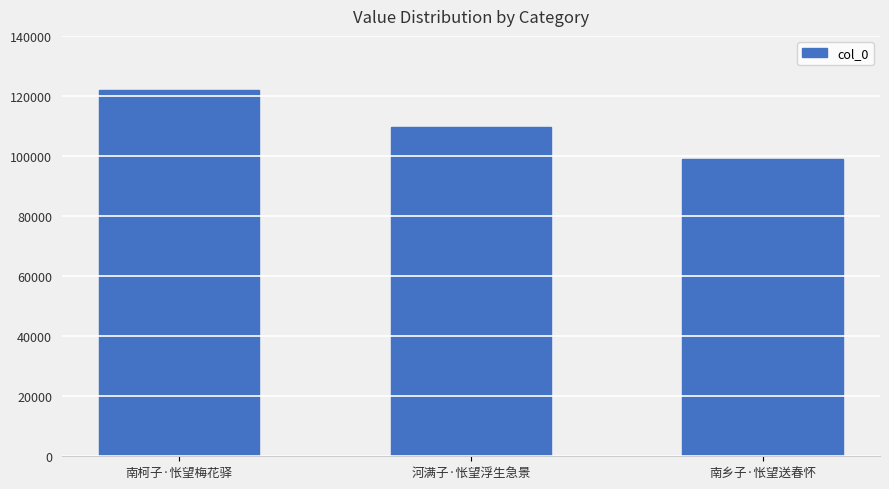

How many distinct data groups are displayed?

1